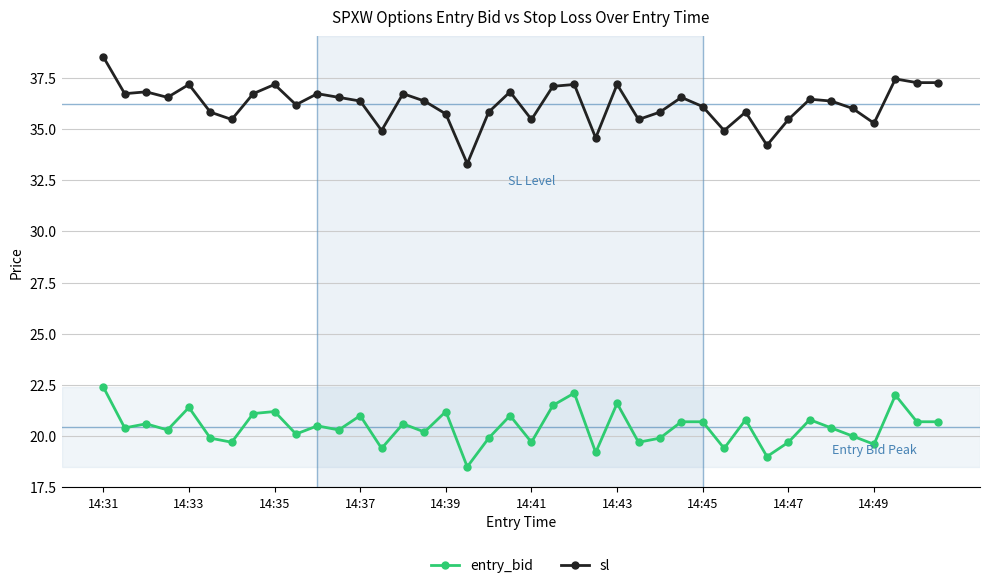

What is the value of the entry_bid point at the 38th from the left?

22.0